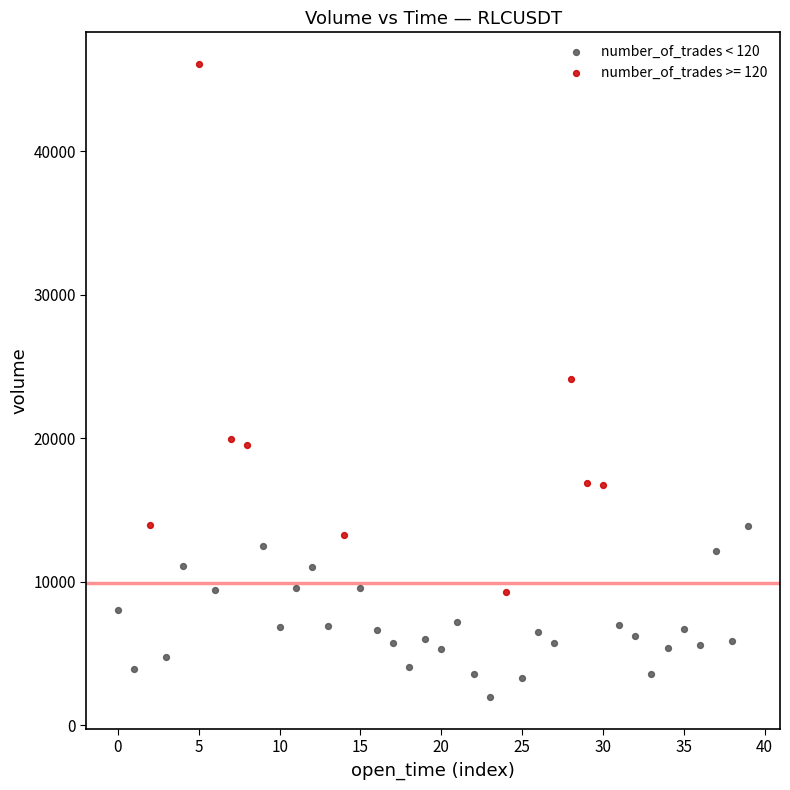

Which series reaches the minimum Y coordinate?

number_of_trades < 120